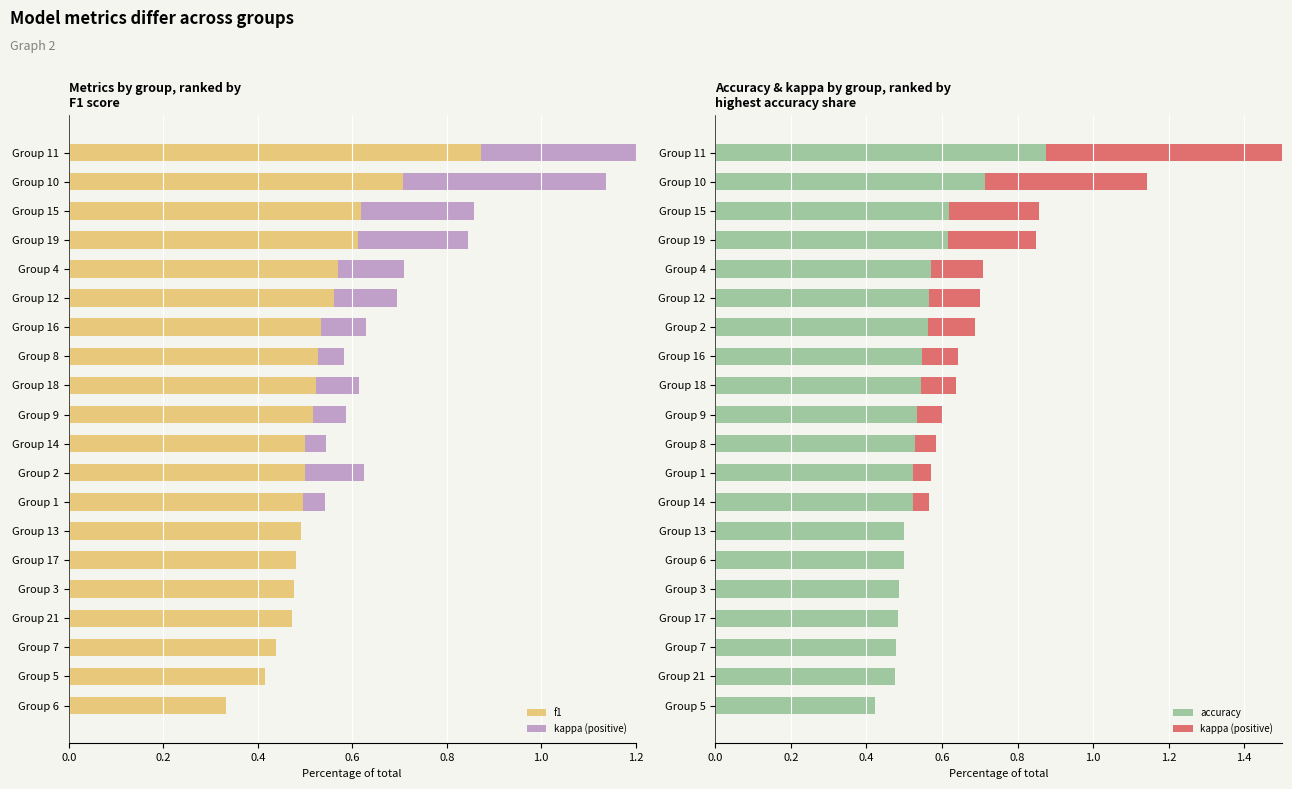

Reading left to right, what are all the values shown in this chart?

f1: 0.3	0.4	0.4	0.5	0.5	0.5	0.5	0.5	0.5	0.5	0.5	0.5	0.5	0.5	0.6	0.6	0.6	0.6	0.7	0.9
kappa (positive): 0.0	0.0	0.0	0.0	0.0	0.0	0.0	0.0	0.0	0.1	0.1	0.1	0.1	0.1	0.1	0.1	0.2	0.2	0.4	0.8
accuracy: 0.4	0.5	0.5	0.5	0.5	0.5	0.5	0.5	0.5	0.5	0.5	0.5	0.5	0.6	0.6	0.6	0.6	0.6	0.7	0.9